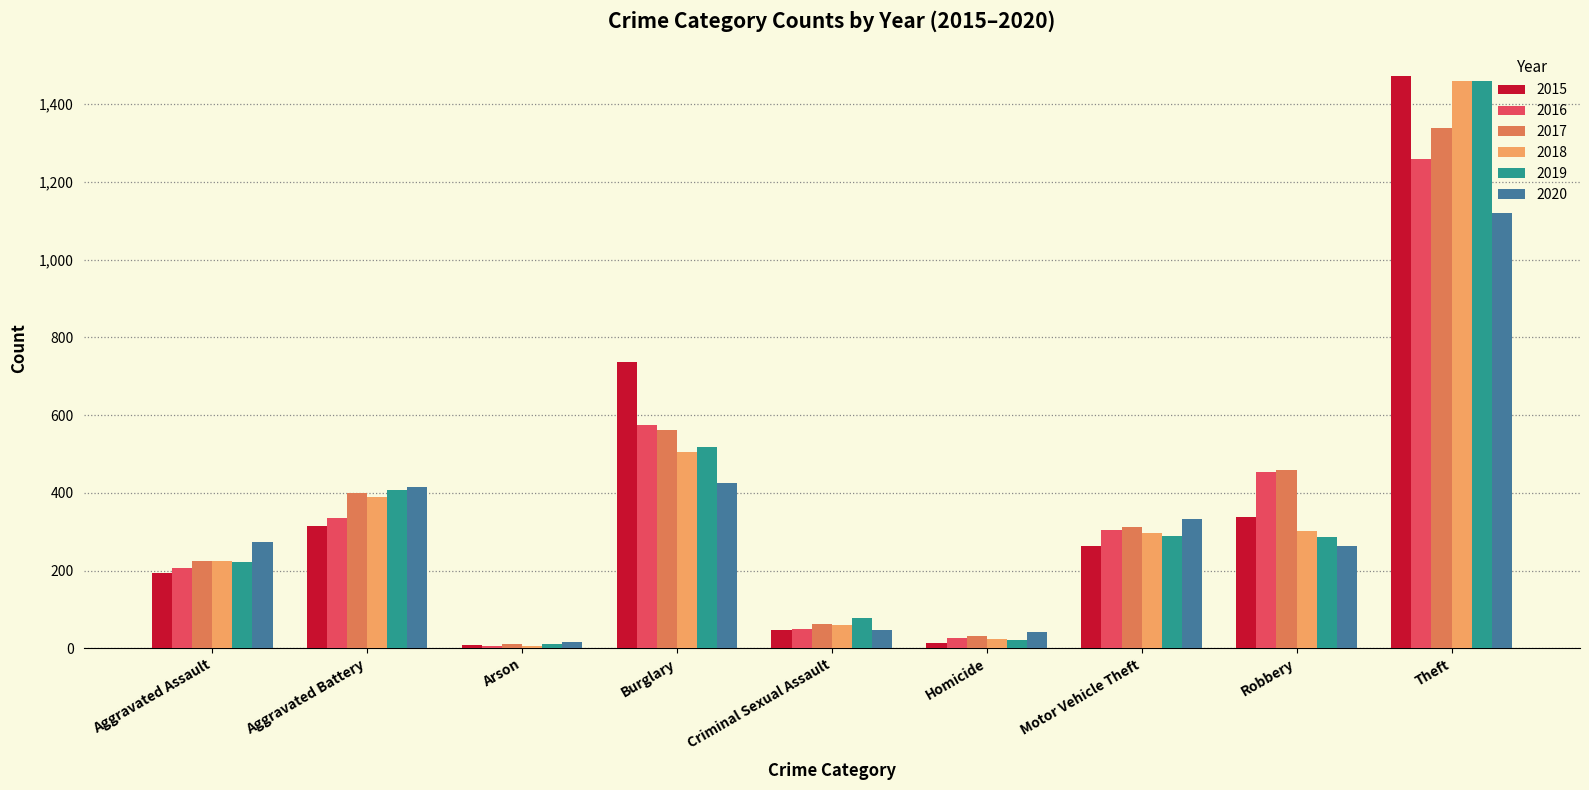

How many bars are there in each group?

6